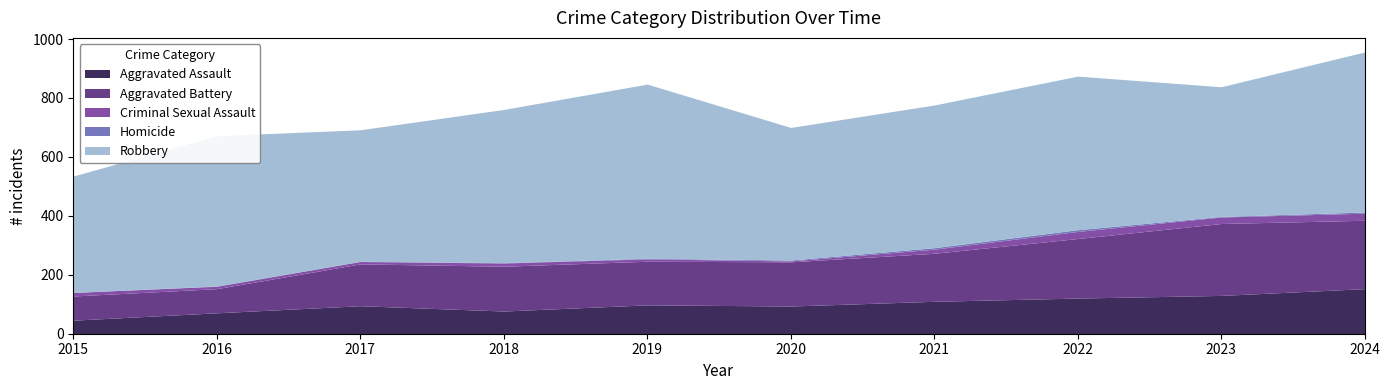

True or false: Aggravated Battery has a value of 59 at 2019.

False